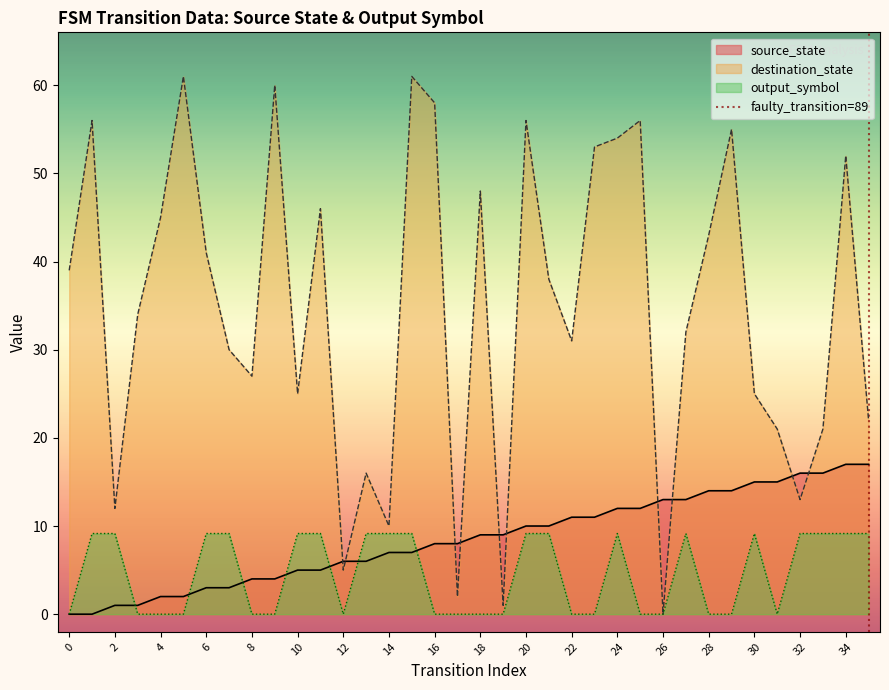

What is the value of the 29th point from the left?

14